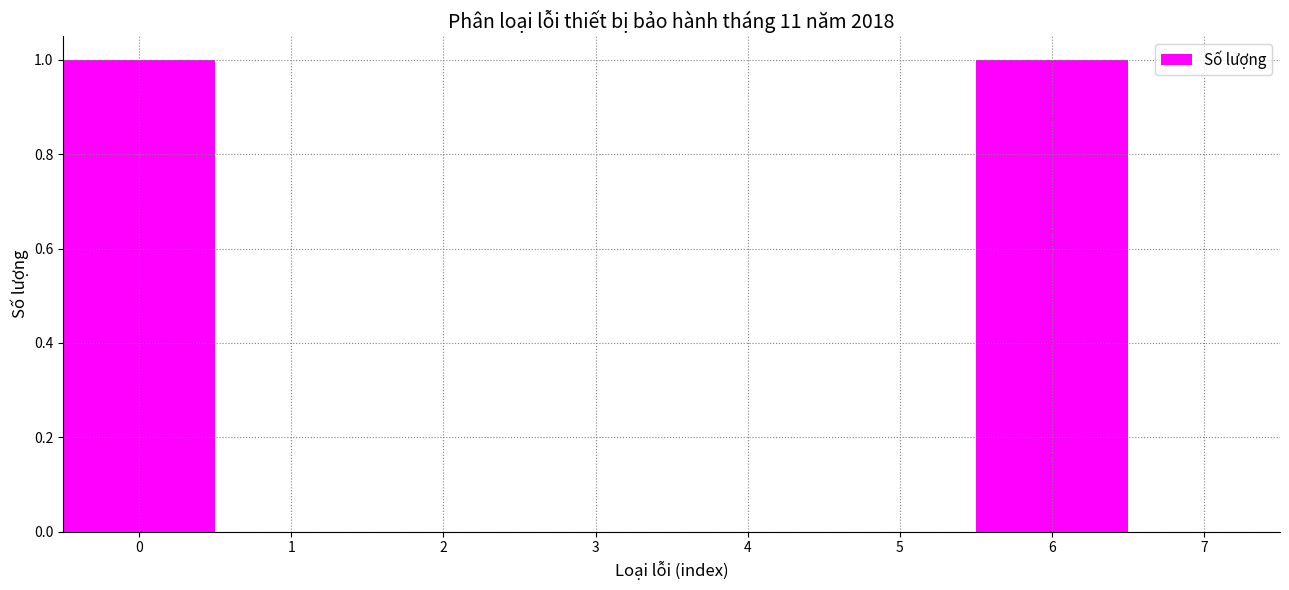

Reading left to right, list every bar in this chart as the range it spans on the x-axis followed by its height. The values are not printed on the chart, so give them approximately, as read against the axis.

-0.5 to 0.5: 1
0.5 to 1.5: 0
1.5 to 2.5: 0
2.5 to 3.5: 0
3.5 to 4.5: 0
4.5 to 5.5: 0
5.5 to 6.5: 1
6.5 to 7.5: 0